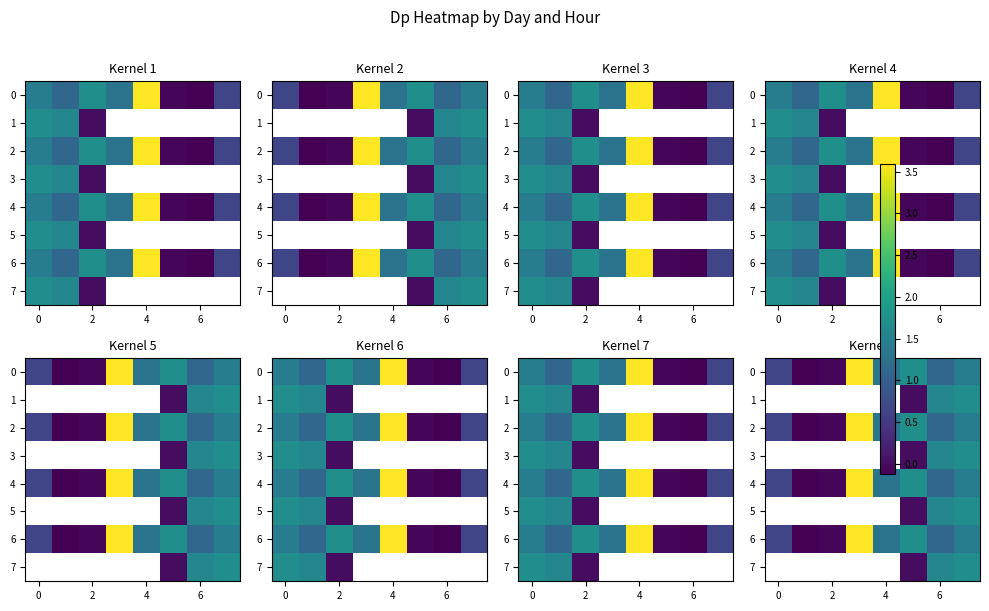

At how many categories does at least one series exceed 3?

1